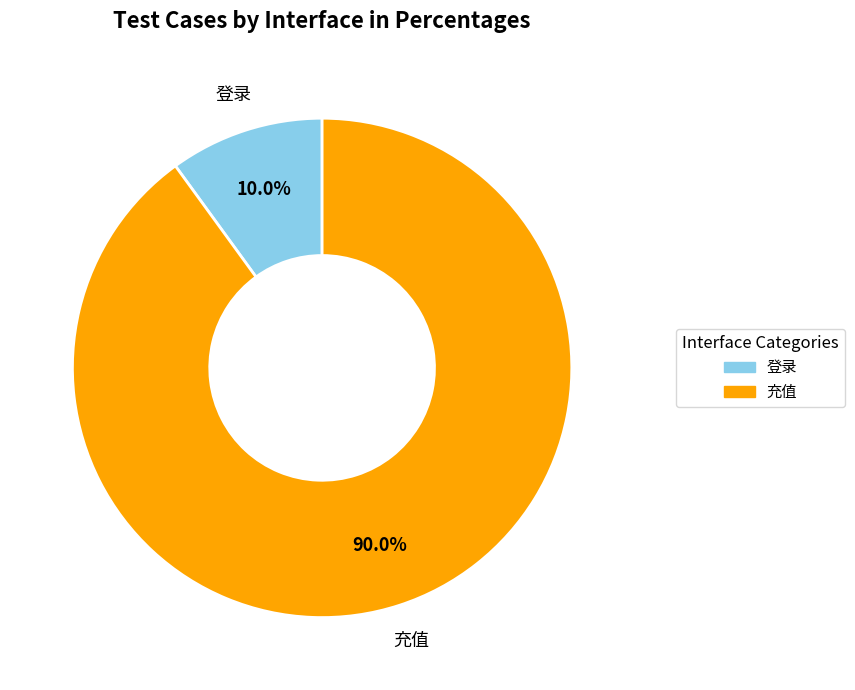

What is the smallest slice in the pie chart?

登录